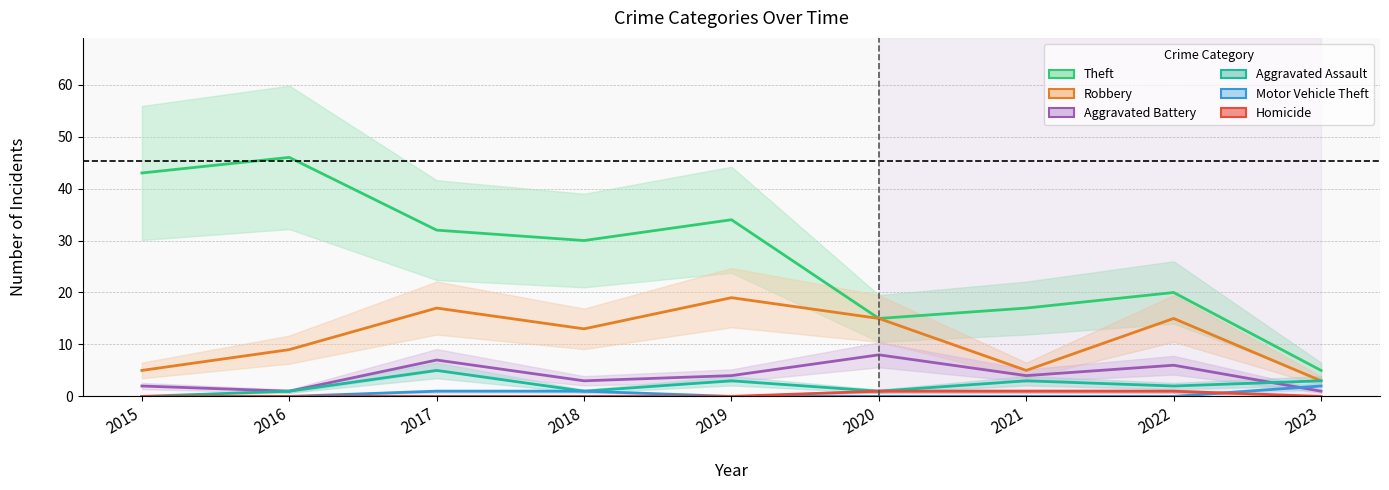

Which series has the largest total across all categories?

Theft